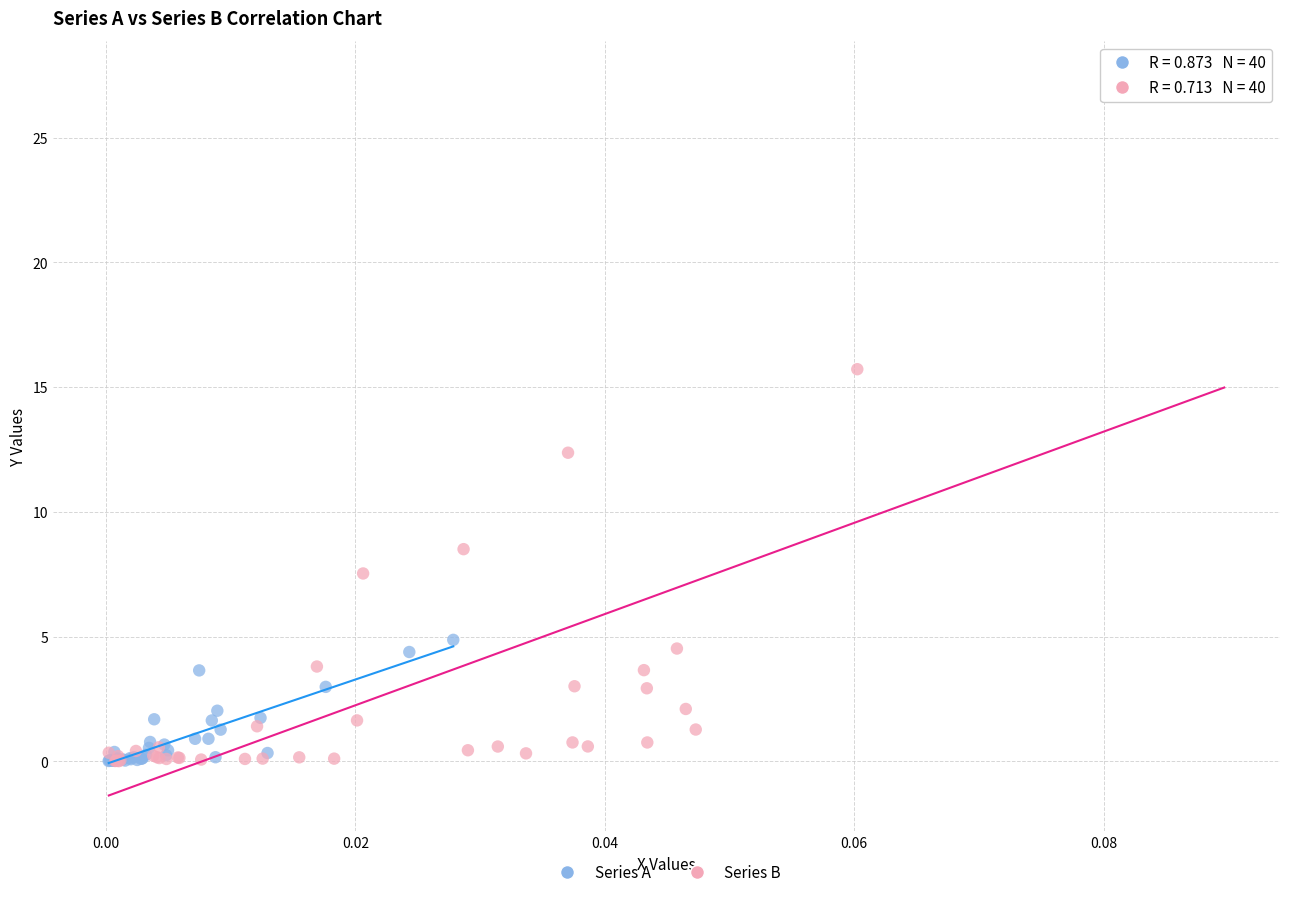

Which series has the widest spread of Y values?

Series B